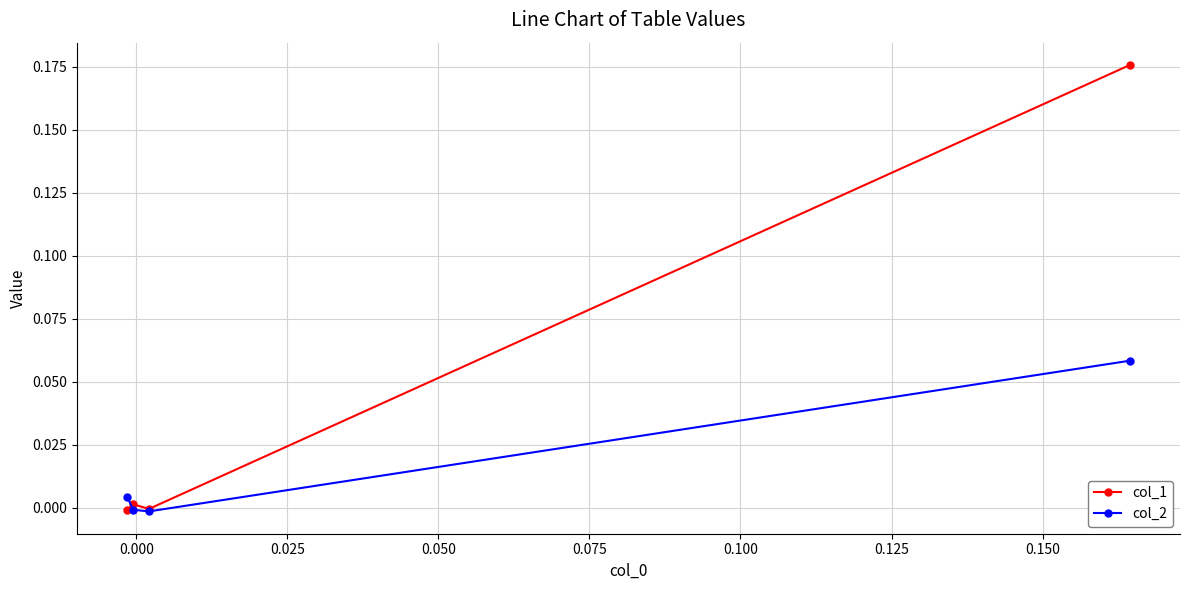

Which series has the largest total across all categories?

col_1